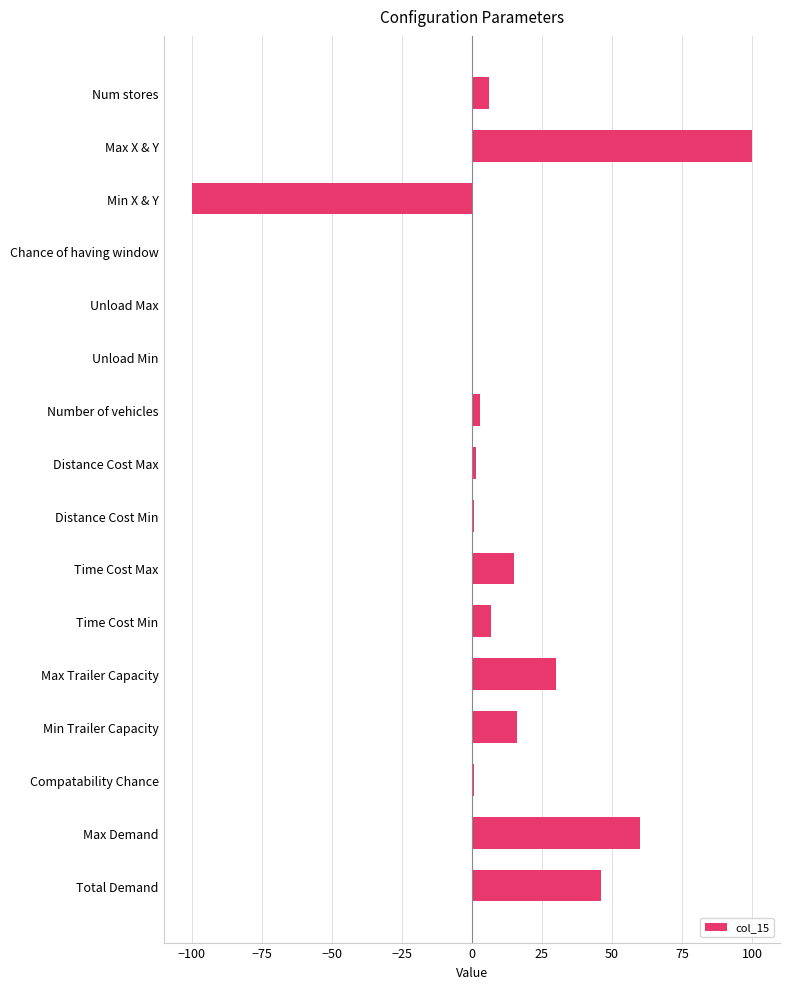

Which label corresponds to the largest value in the chart?

Max X & Y